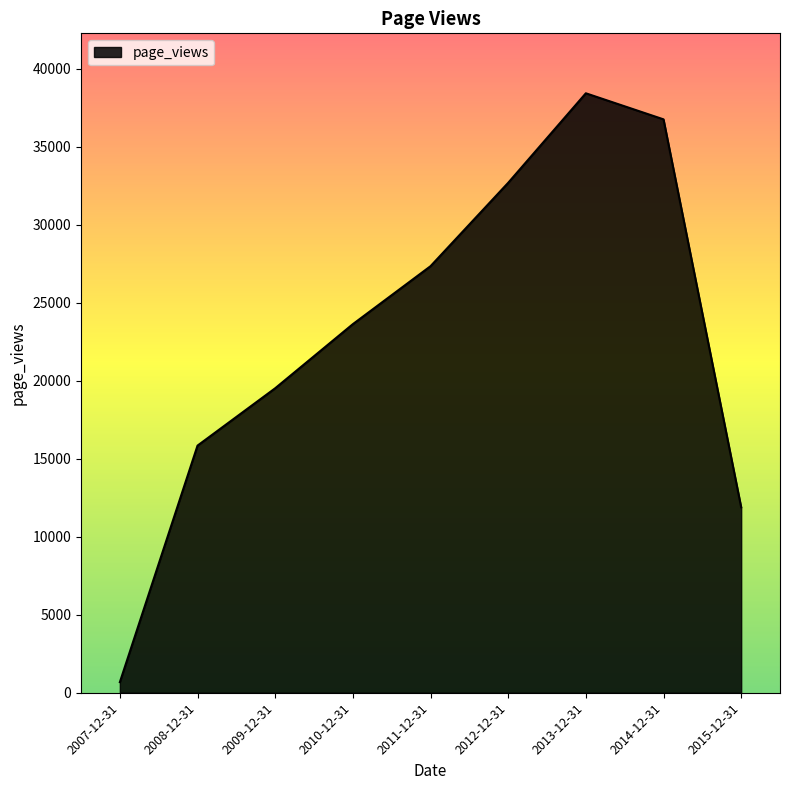

Rank the categories by value from lowest to highest.

2007-12-31, 2015-12-31, 2008-12-31, 2009-12-31, 2010-12-31, 2011-12-31, 2012-12-31, 2014-12-31, 2013-12-31